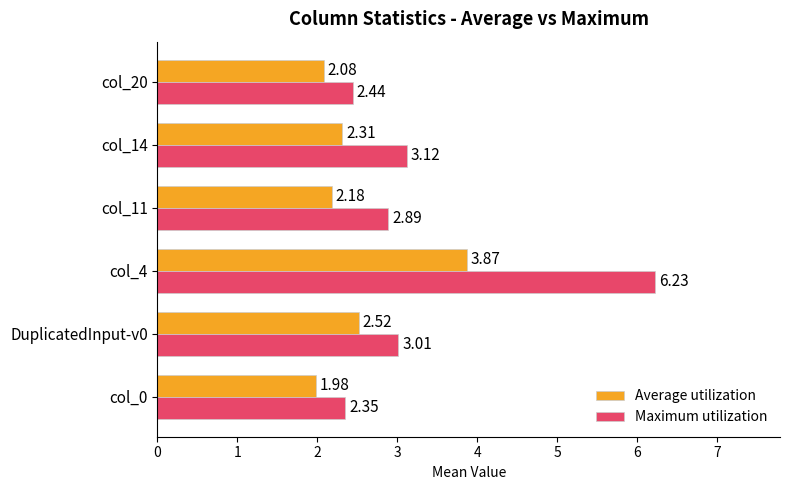

What is the difference between the second highest and minimum values in the Maximum utilization series?

0.8